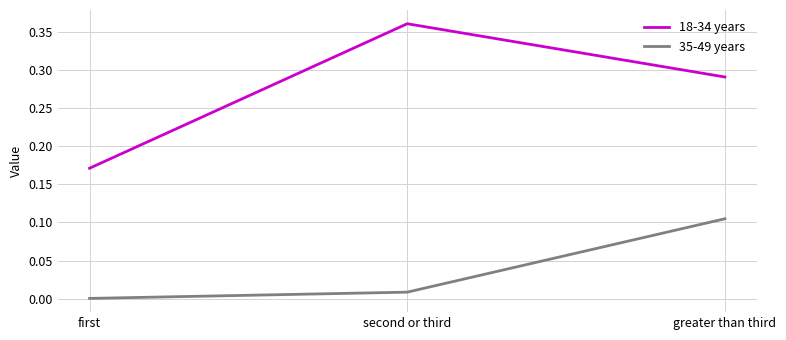

True or false: 18-34 years has a value of 0.1 at second or third.

False